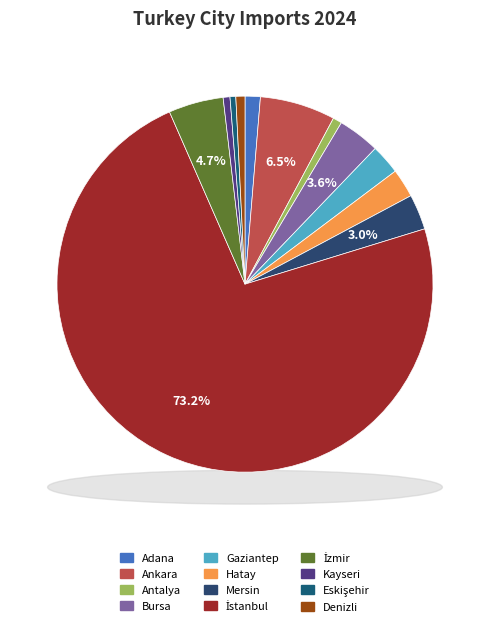

Is İstanbul the majority of the pie?

Yes